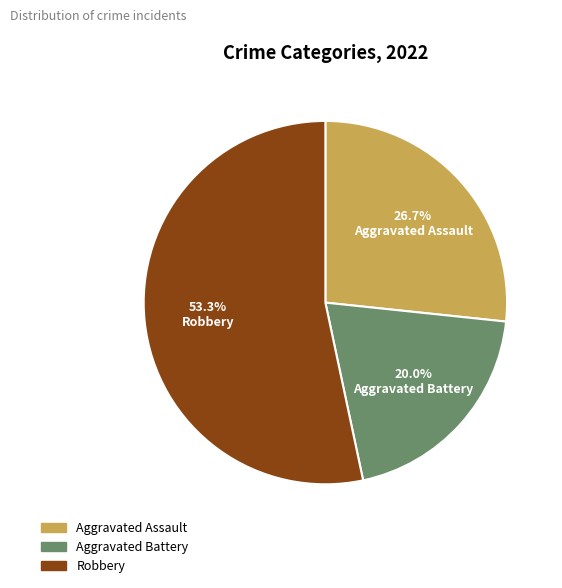

Is there any slice that represents more than half of the pie?

Yes